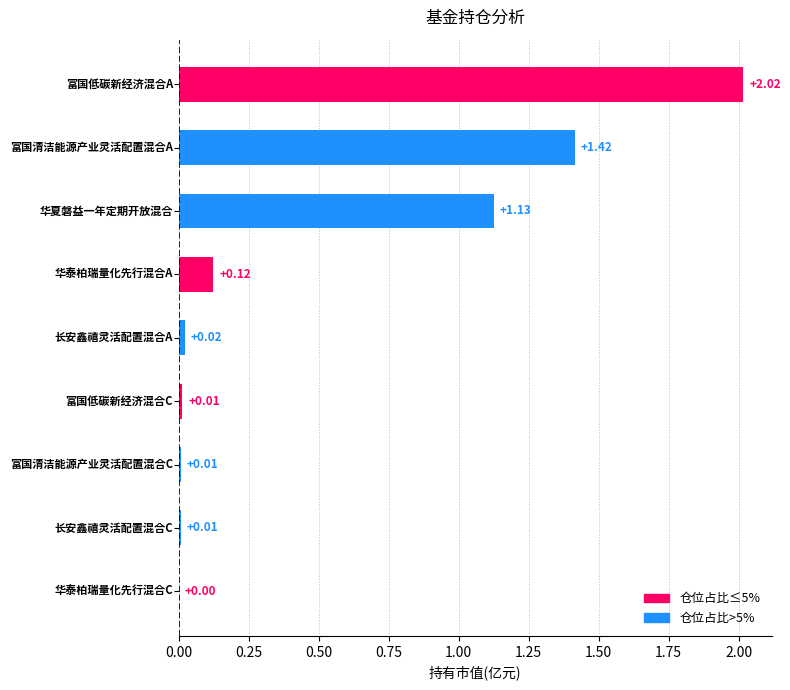

What is the sum of all values?

4.7